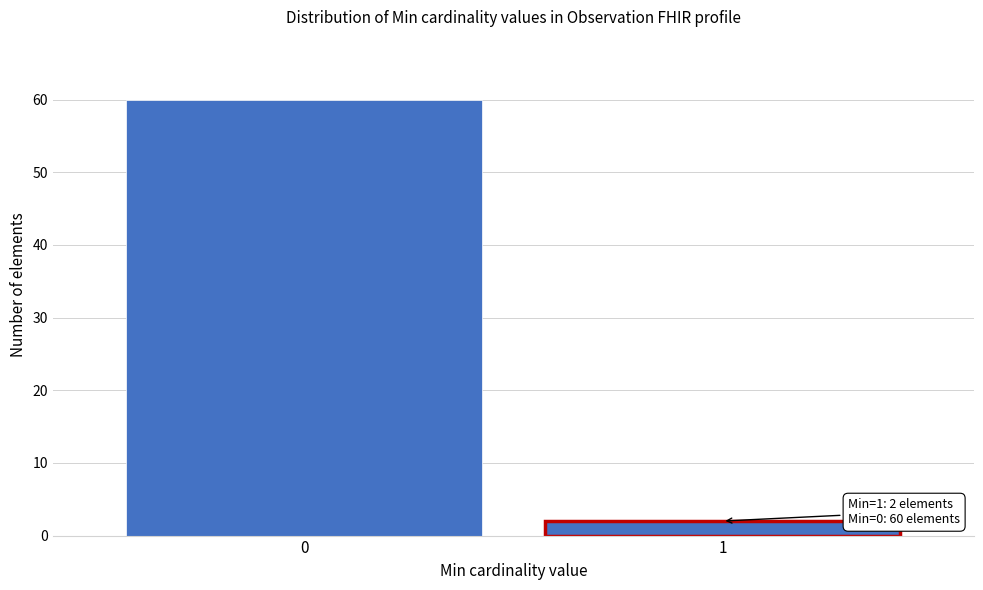

Reading left to right, list all the values displayed in this chart.

60	2